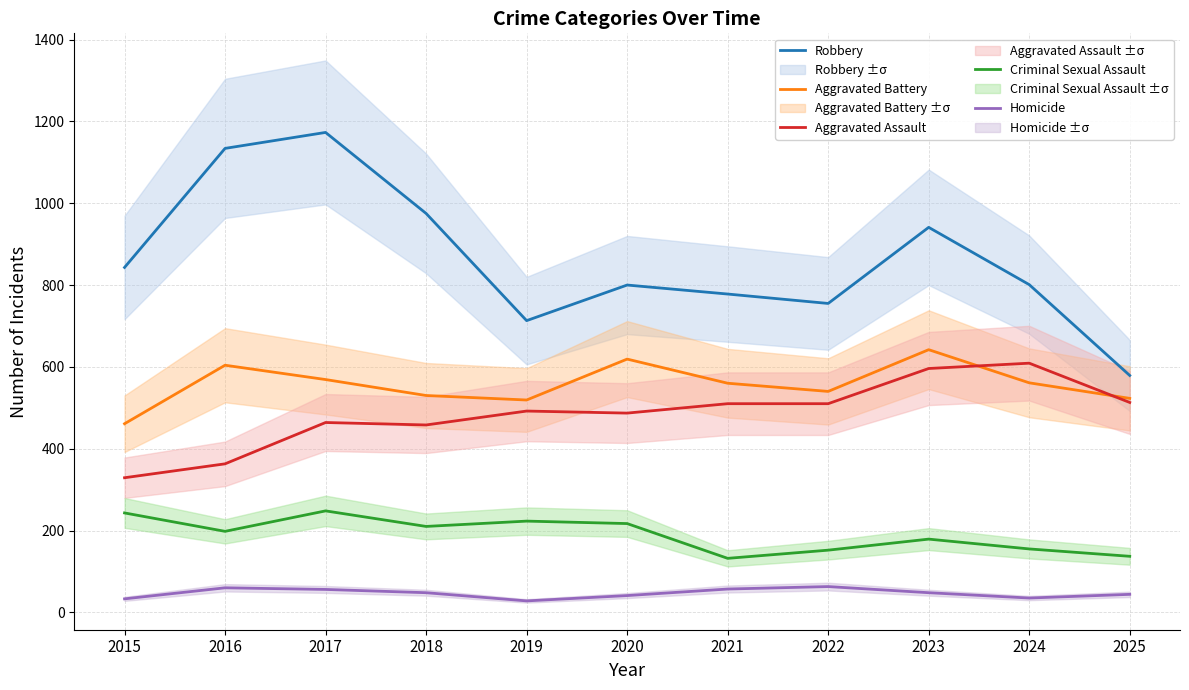

Count the number of categories in the chart.

11